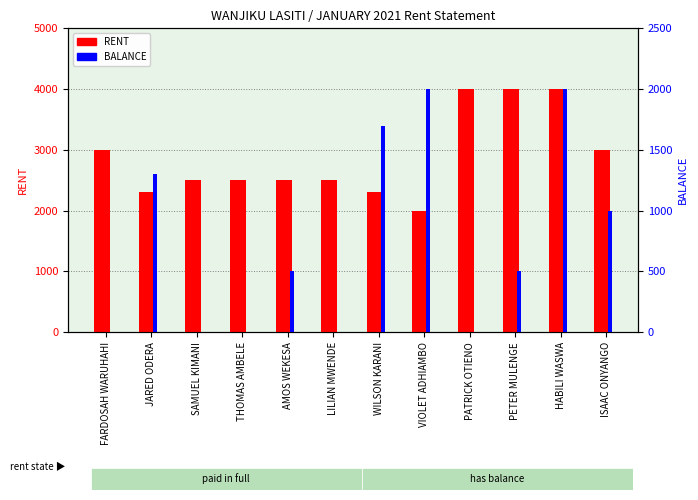

What is the difference between the maximum and minimum values in the RENT series?

2000